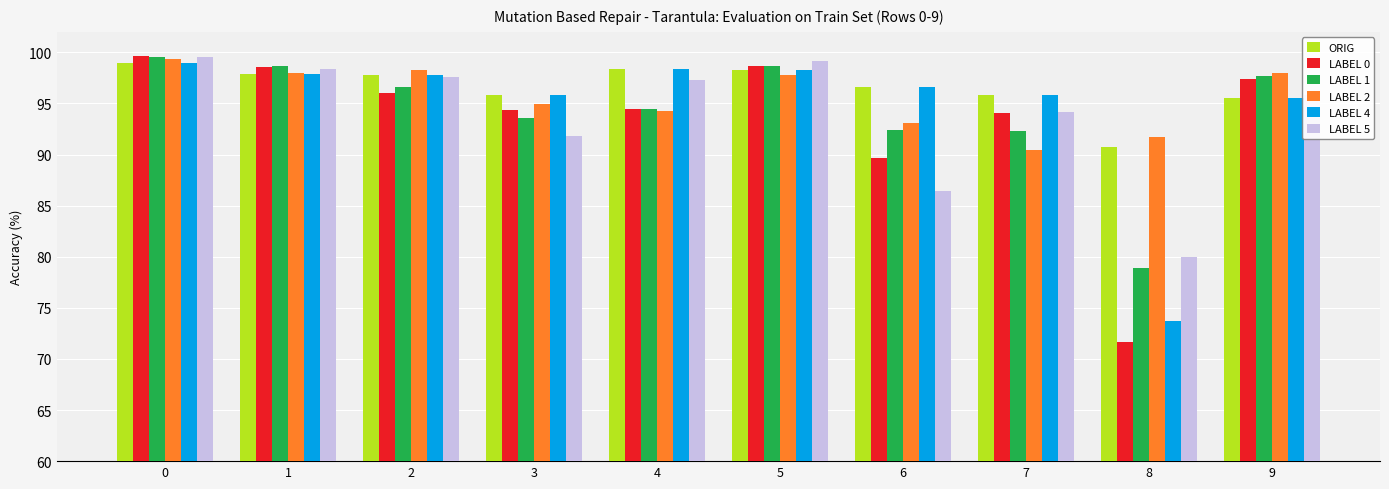

What is the difference between the maximum and minimum values in the ORIG series?

8.2